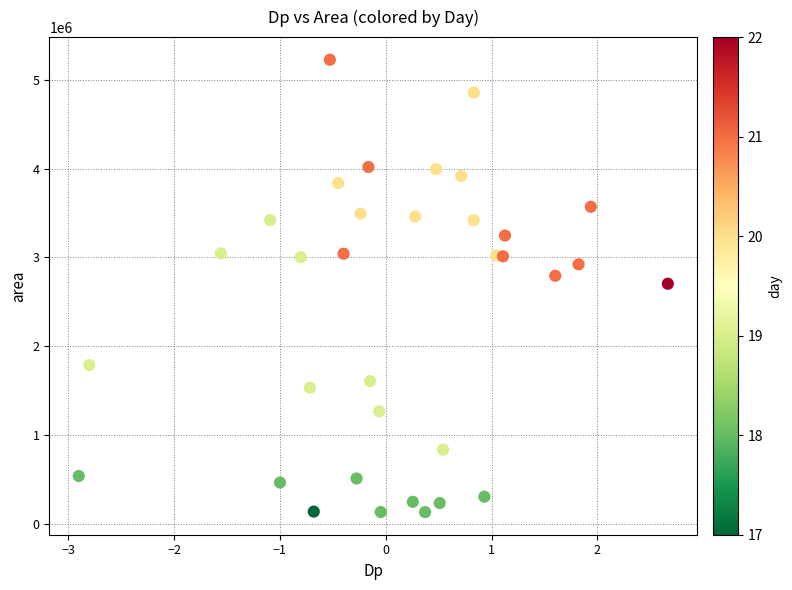

What is the range of Y values (max minus min)?

5091250